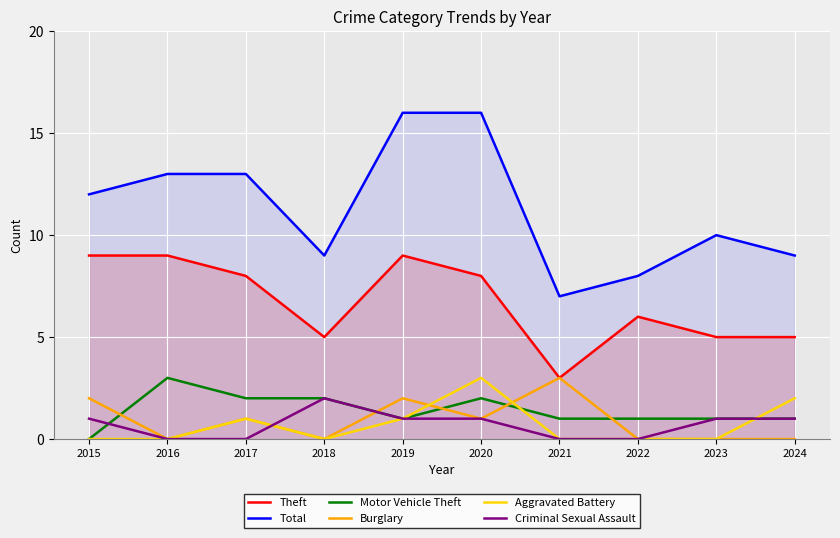

At how many categories does at least one series exceed 2?

10